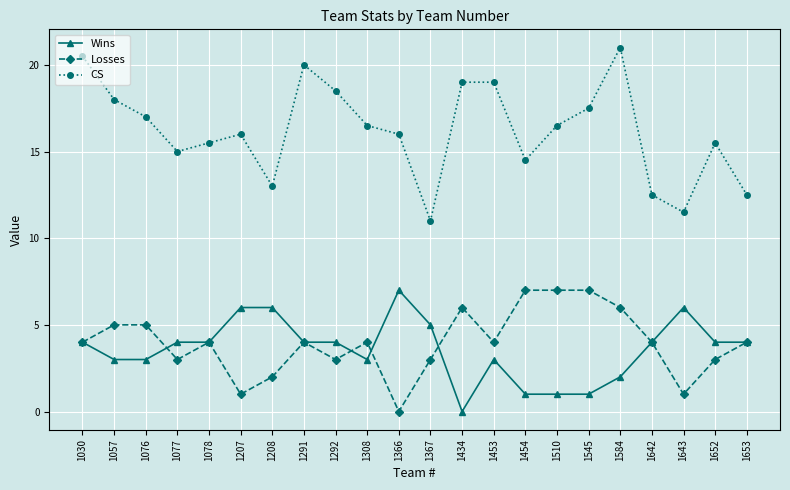

True or false: CS and Wins cross at least once.

False